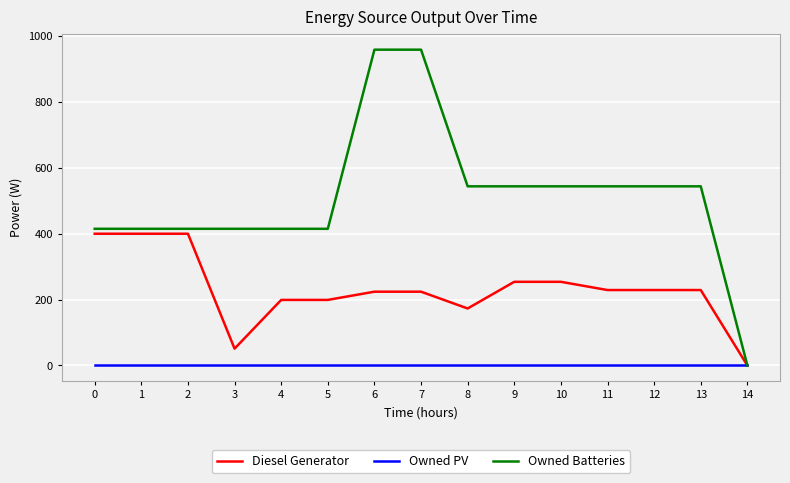

Is the value of Owned PV at 4 greater than the value of Diesel Generator at 11?

No